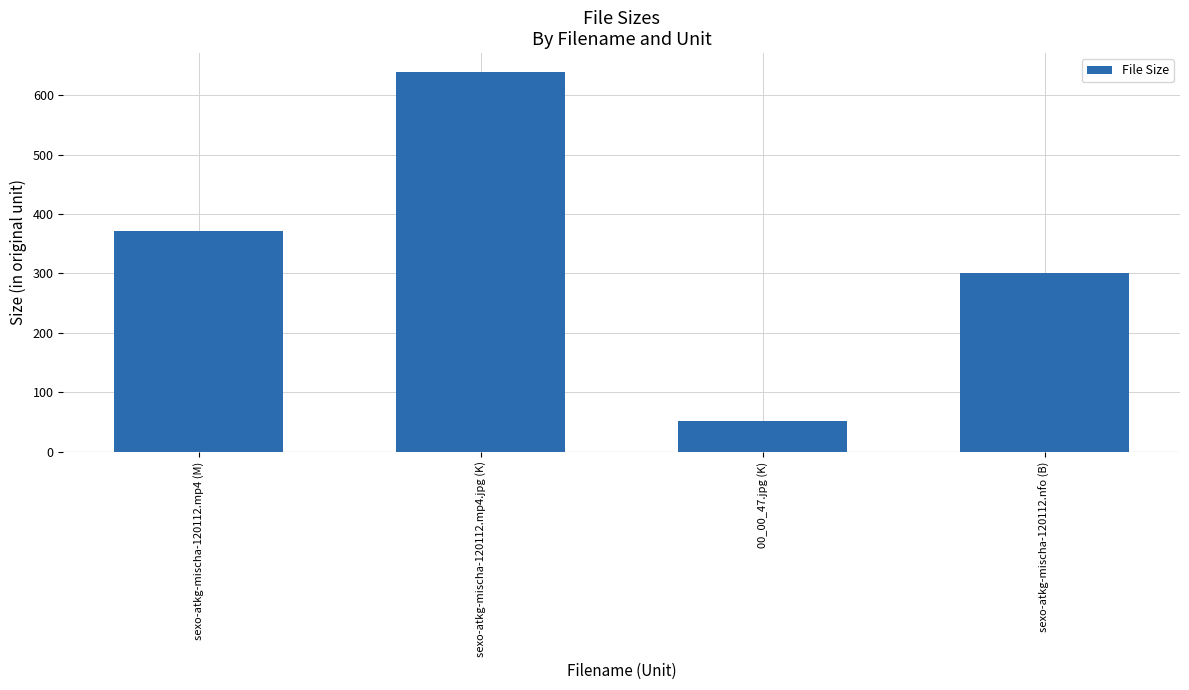

Rank the categories by value from lowest to highest.

00_00_47.jpg (K), sexo-atkg-mischa-120112.nfo (B), sexo-atkg-mischa-120112.mp4 (M), sexo-atkg-mischa-120112.mp4.jpg (K)